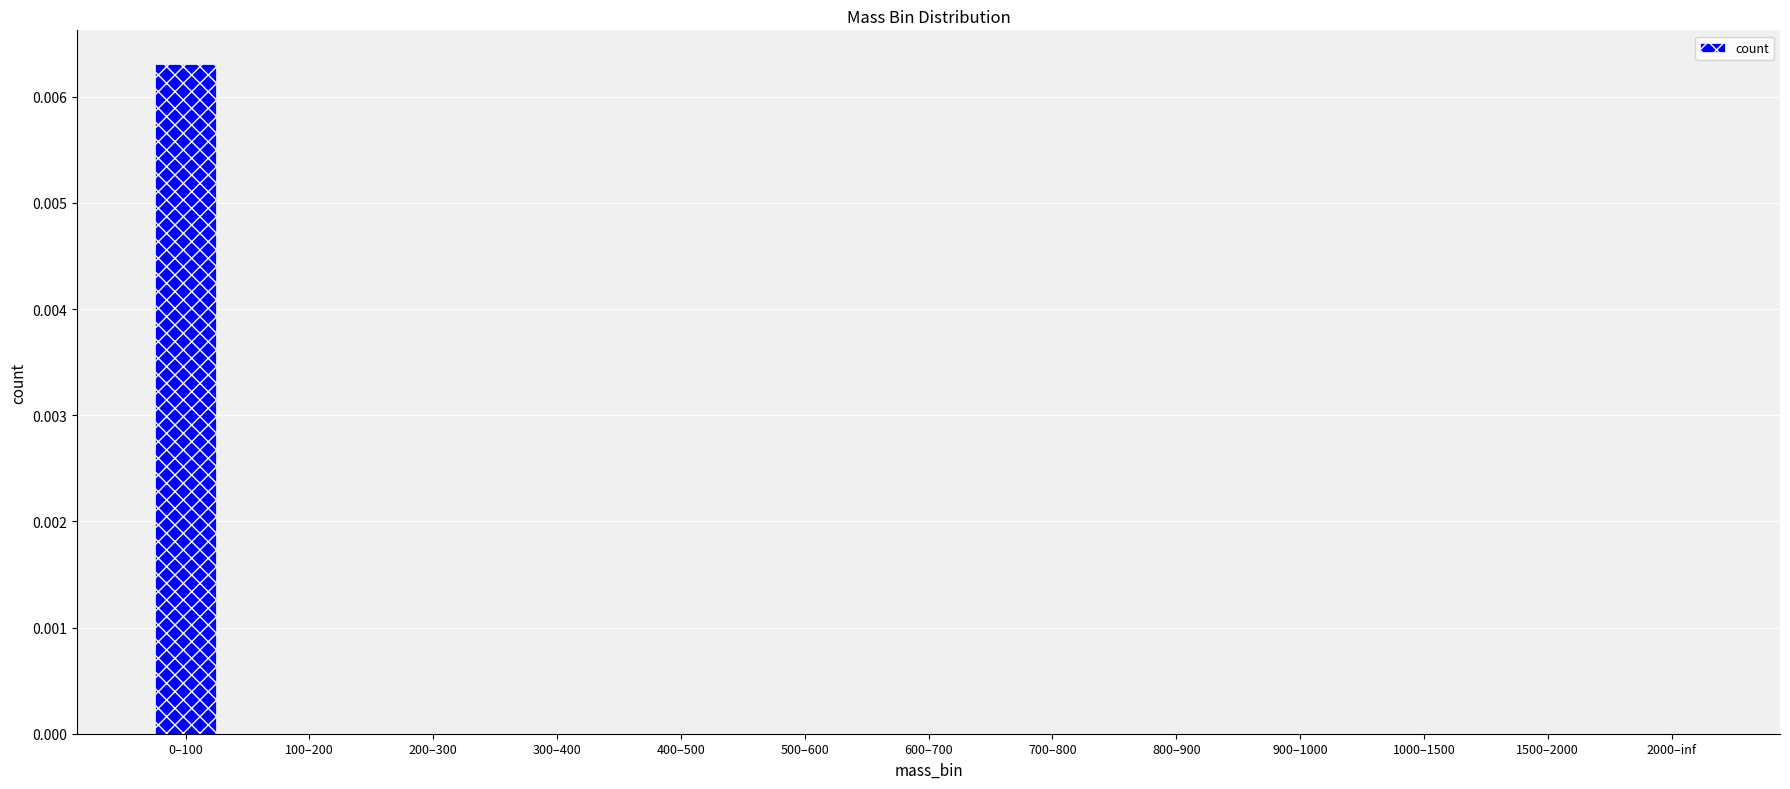

How many distinct data groups are displayed?

1